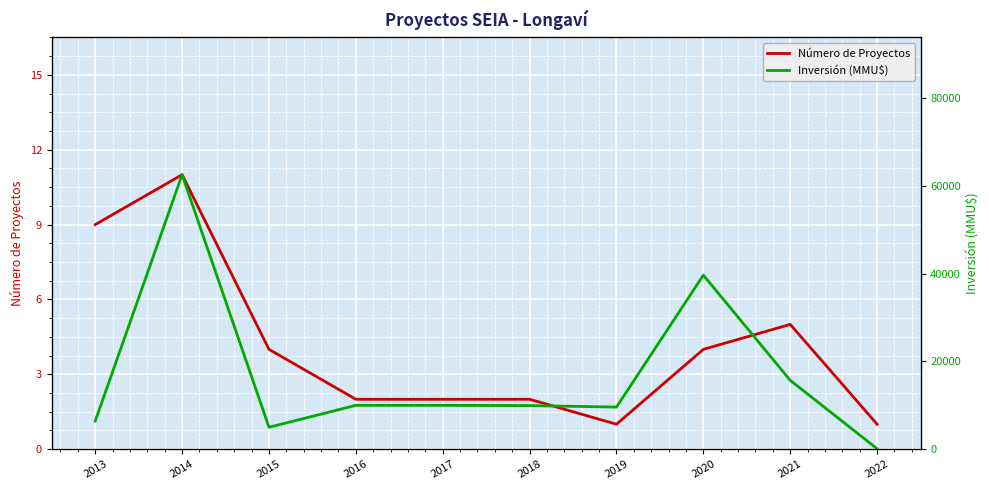

Reading left to right, list all the values displayed in this chart.

Número de Proyectos: 2013=9	2014=11	2015=4	2016=2	2017=2	2018=2	2019=1	2020=4	2021=5	2022=1
Inversión (MMU$): 2013=6425	2014=62610	2015=5000	2016=10000	2017=10000	2018=9943	2019=9604	2020=39700	2021=15700	2022=101